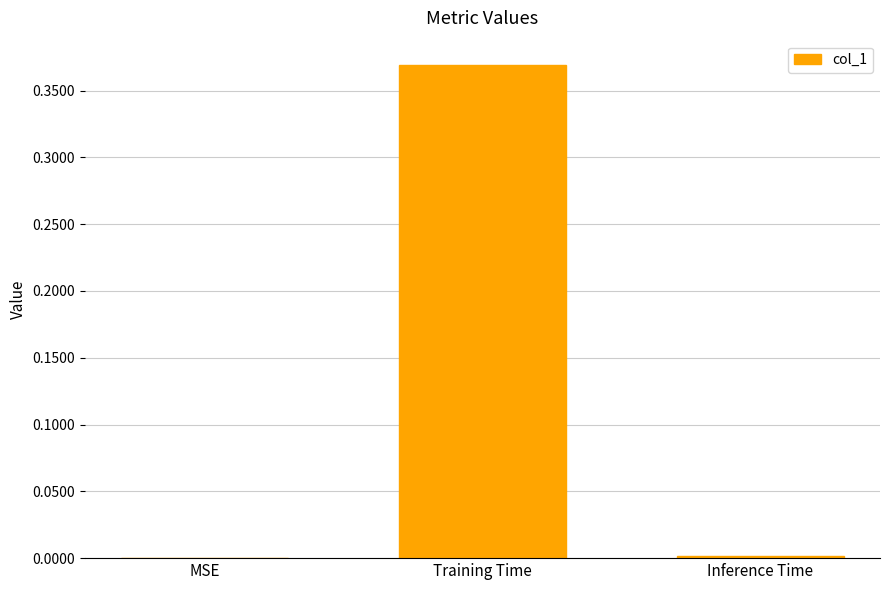

Which label corresponds to the largest value in the chart?

Training Time